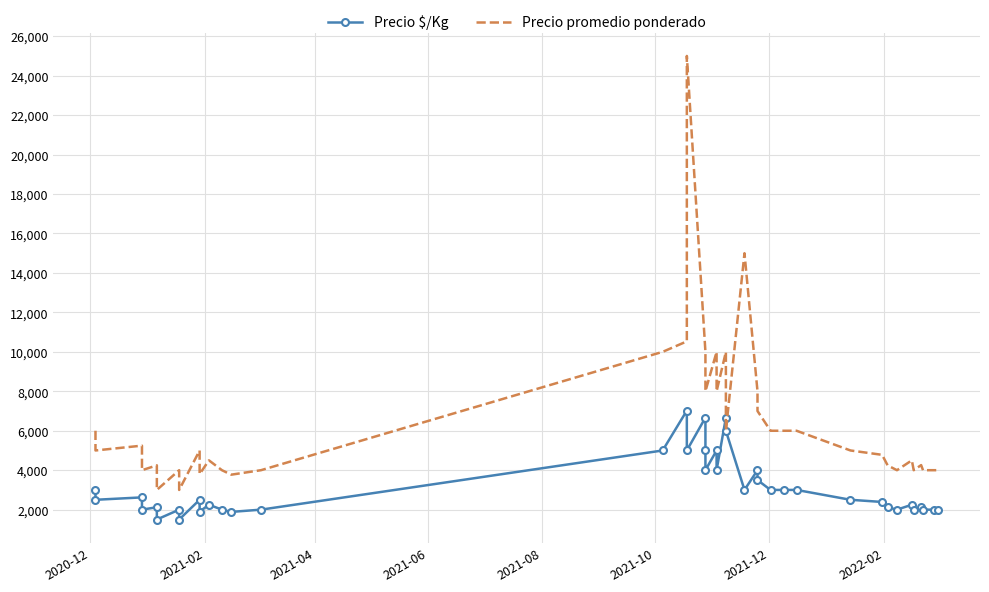

List the series in order of their overall mean, lowest first.

Precio $/Kg, Precio promedio ponderado